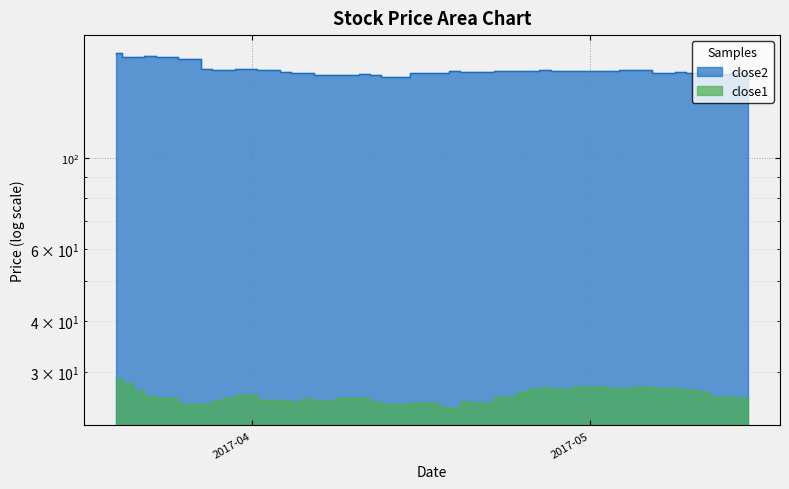

At which label is close2 closest to 169?

2017-03-31